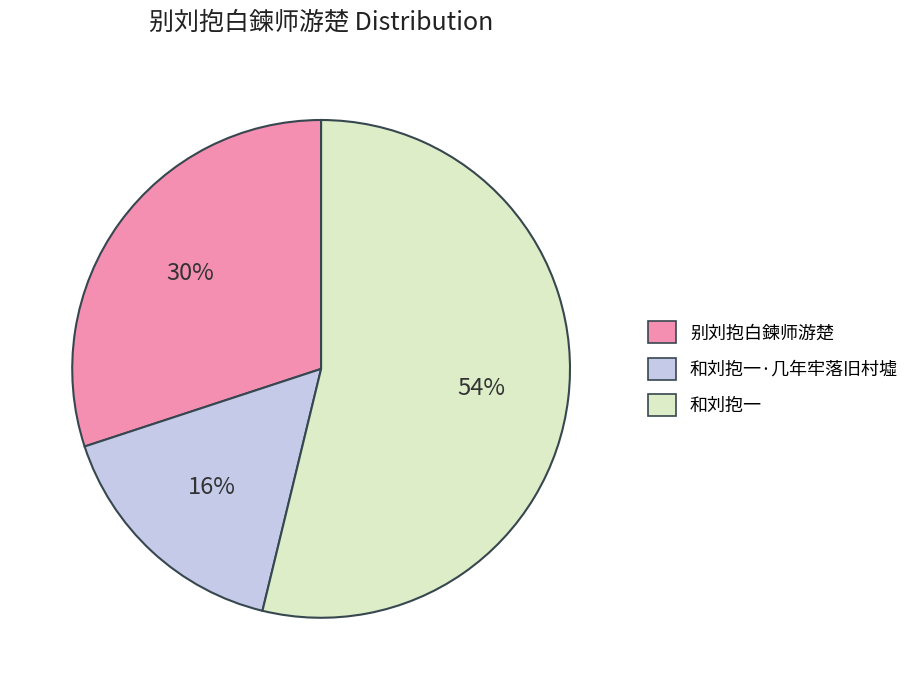

What is the largest slice in the pie chart?

和刘抱一